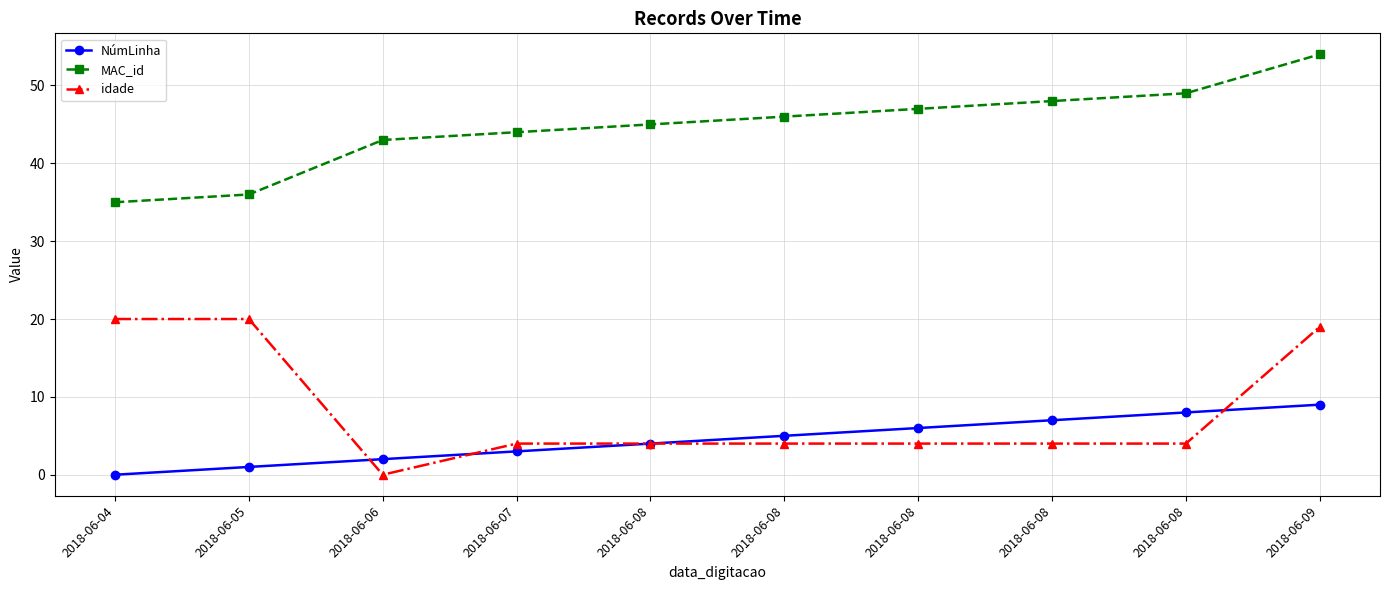

Which series has the widest spread of values?

idade